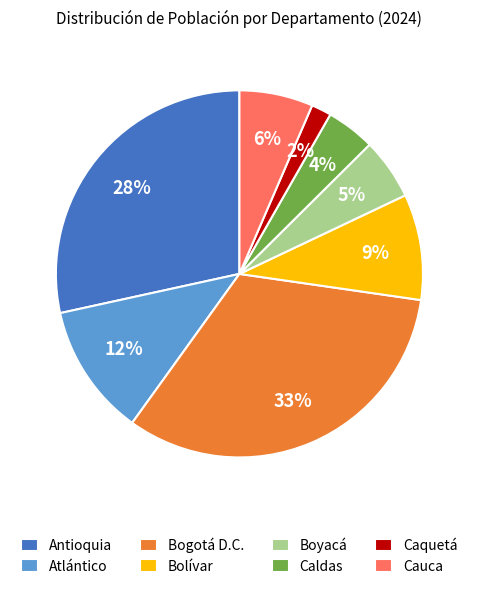

True or false: Bolívar accounts for 1% of the total.

False